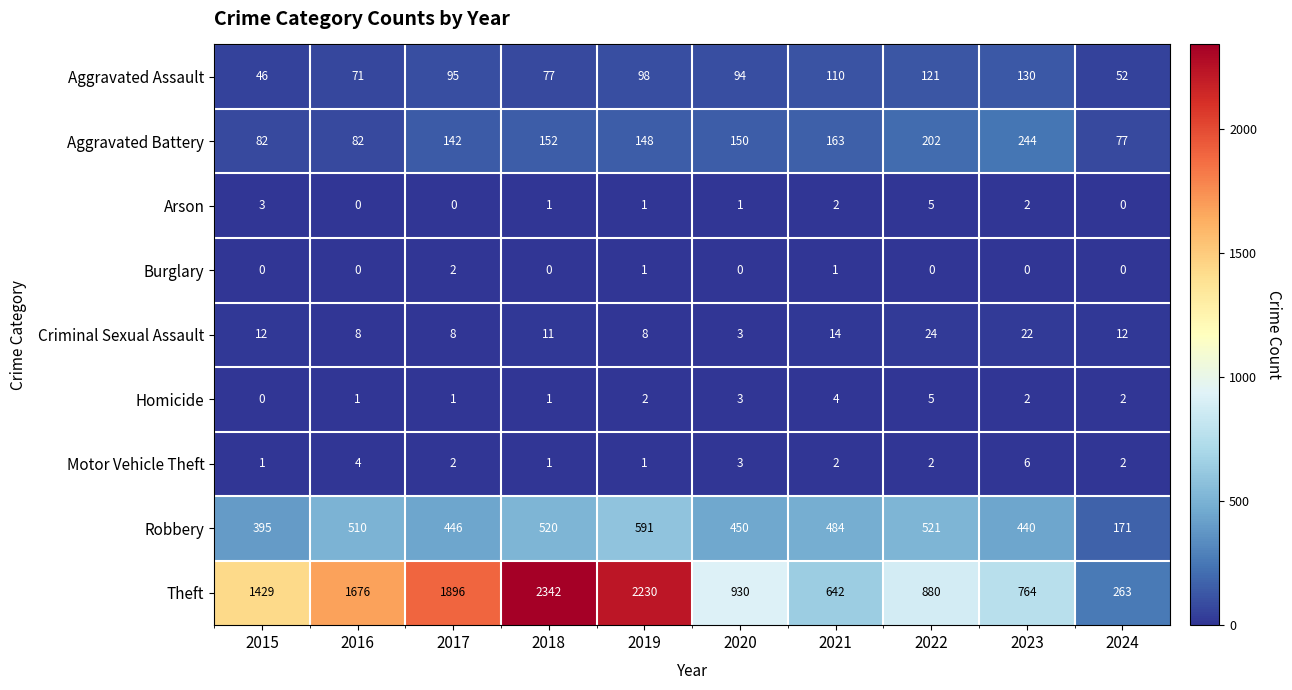

The value of Theft at 2017 is 914. True or false?

False